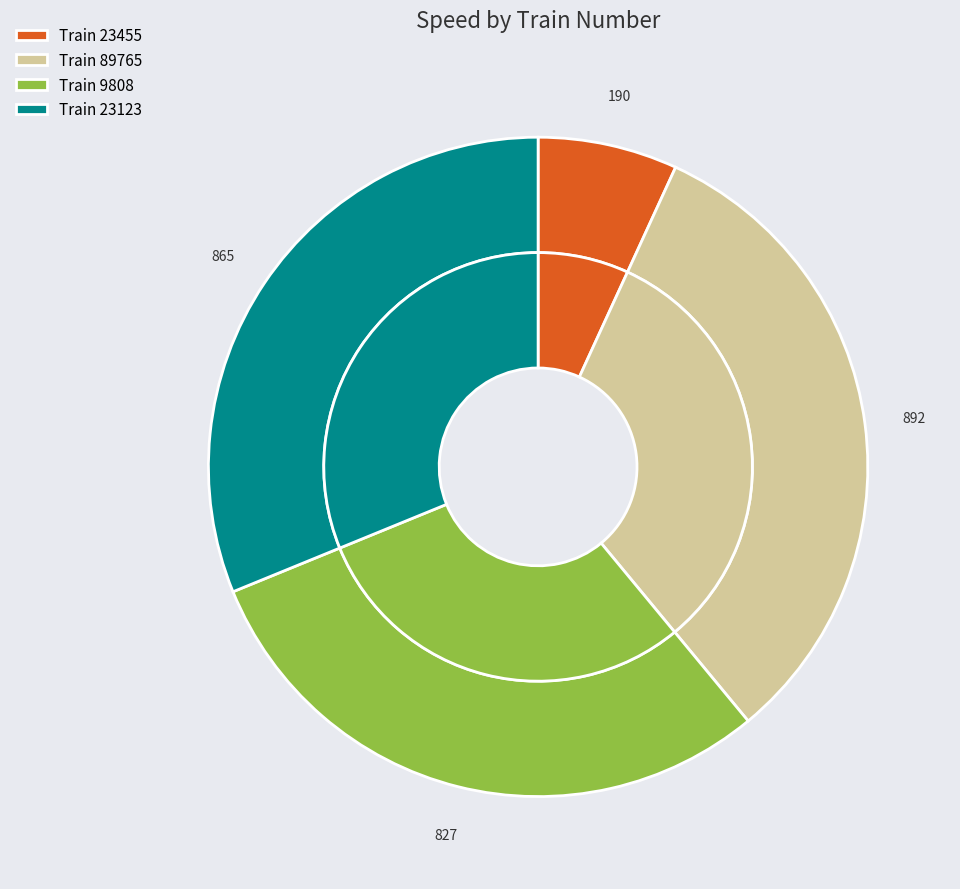

Approximately how many times larger is the value at 23123 compared to 23455?

4.6